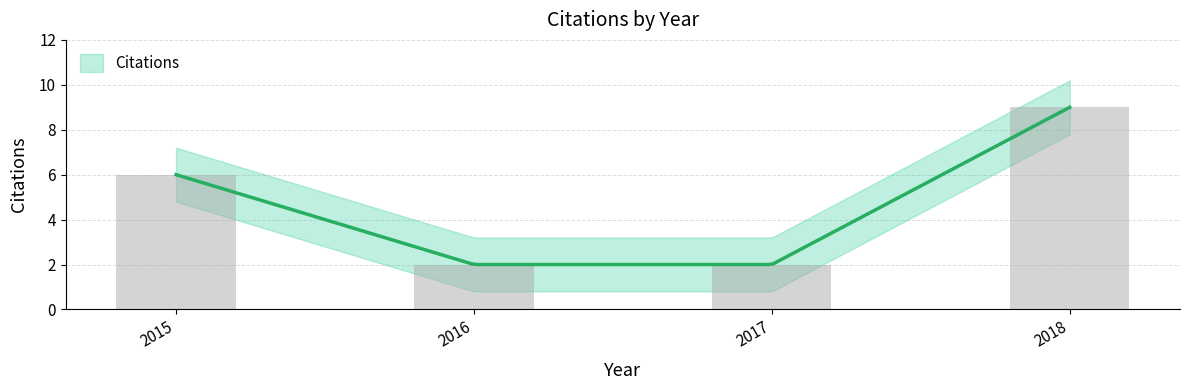

Rank the categories by value from lowest to highest.

2016, 2017, 2015, 2018